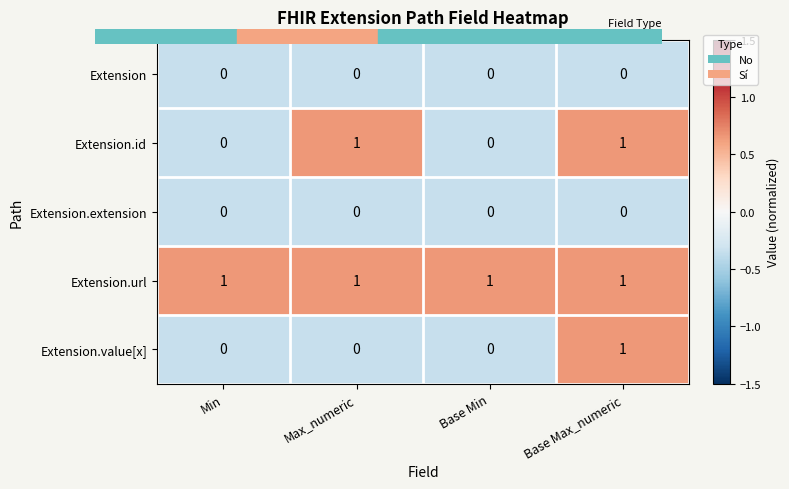

Count the number of data series in this chart.

5